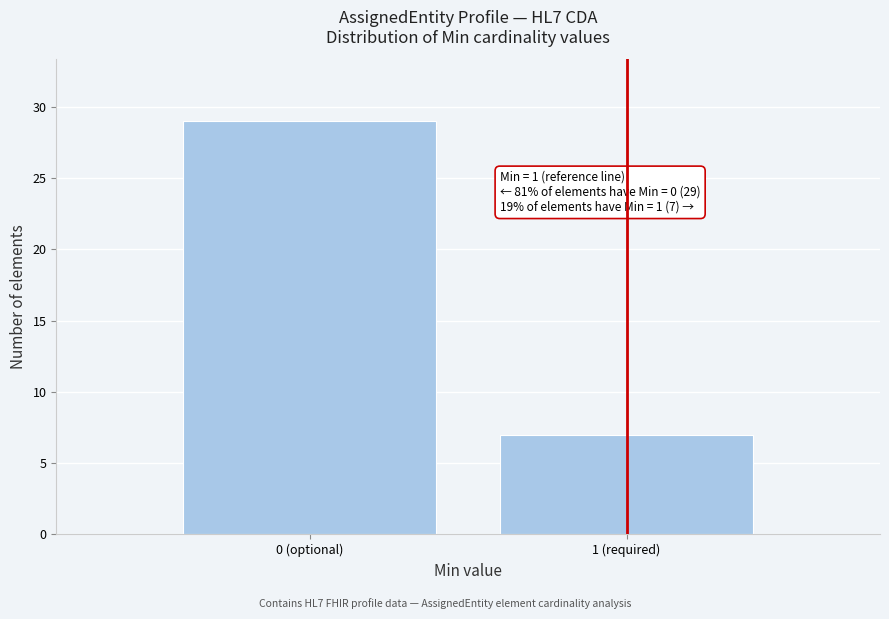

Reading left to right, list all the values displayed in this chart.

29	7